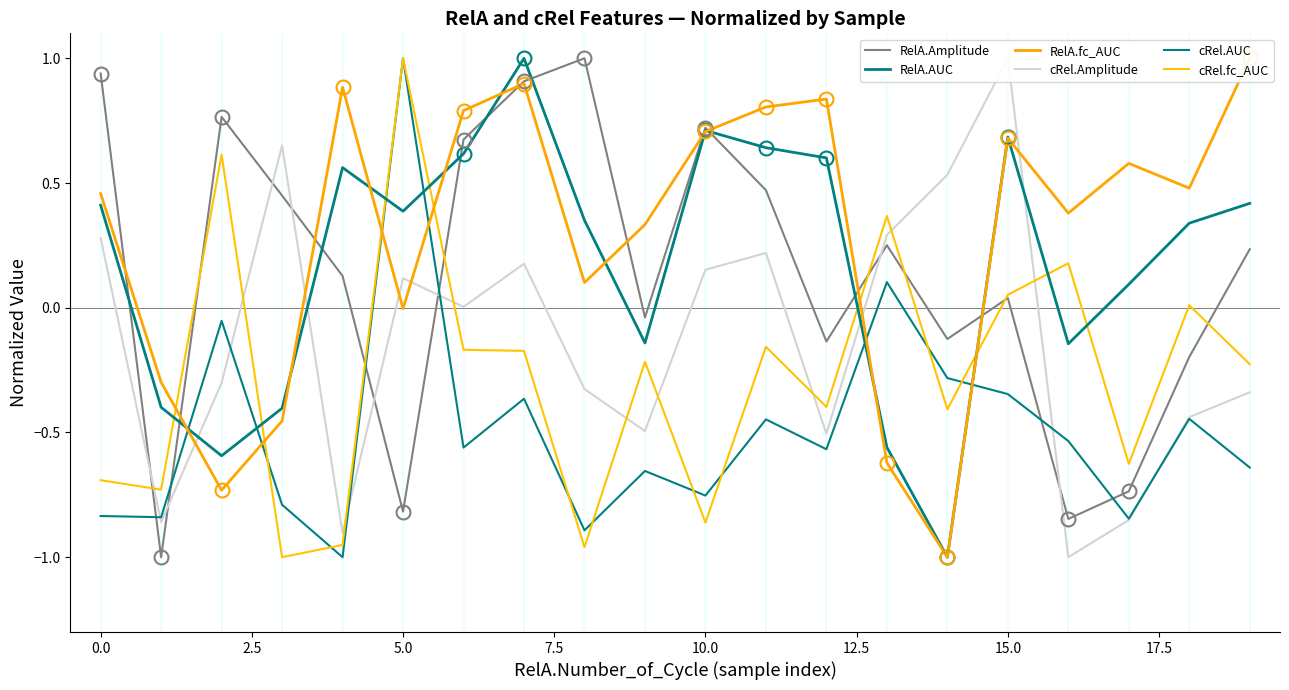

The cRel.Amplitude series shows -0.8 at 12. True or false?

False